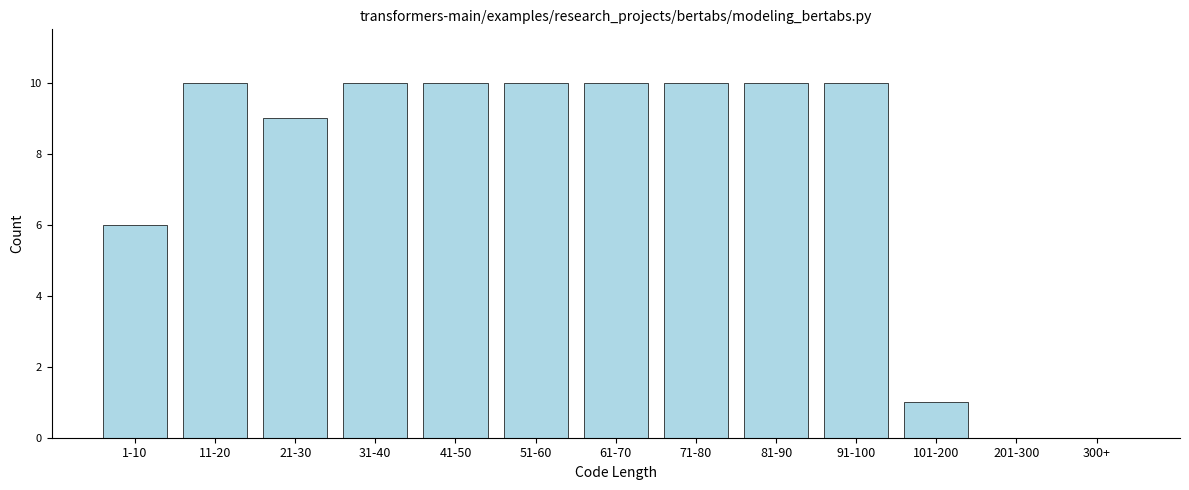

Reading left to right, transcribe all the data shown in this chart.

1-10=6	11-20=10	21-30=9	31-40=10	41-50=10	51-60=10	61-70=10	71-80=10	81-90=10	91-100=10	101-200=1	201-300=0	300+=0